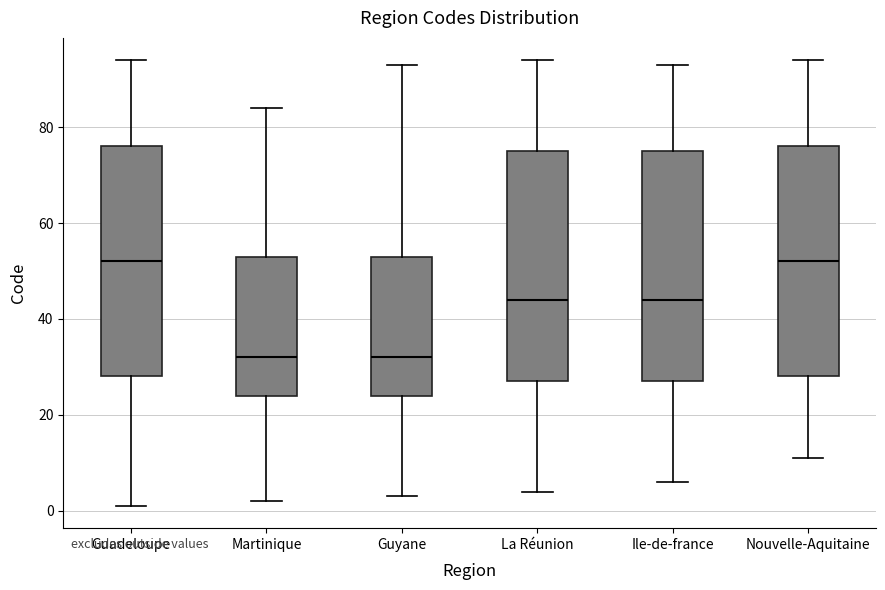

Reading left to right, transcribe this box plot: for each box, give where its median line is, the range the box spans, and where its two whiskers end, as read against the y-axis. The values are not printed on the chart, so give them approximately, as read against the axis.

Guadeloupe: median 52, box 28 to 76, whiskers 2 to 94
Martinique: median 32, box 24 to 54, whiskers 2 to 84
Guyane: median 32, box 24 to 54, whiskers 4 to 94
La Réunion: median 44, box 28 to 76, whiskers 4 to 94
Ile-de-france: median 44, box 28 to 76, whiskers 6 to 94
Nouvelle-Aquitaine: median 52, box 28 to 76, whiskers 12 to 94